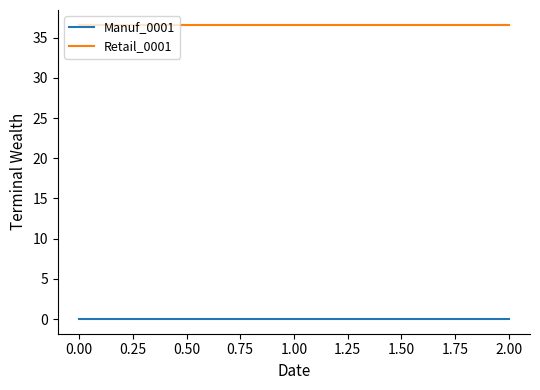

Count the number of data series in this chart.

2